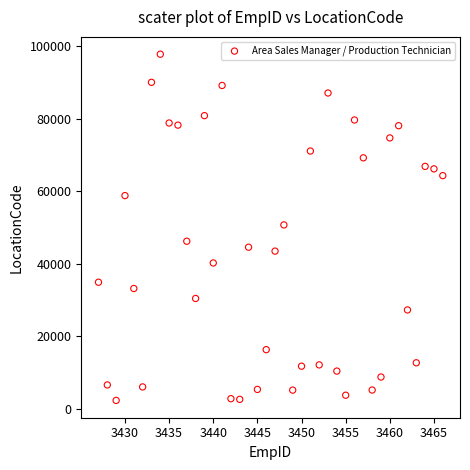

What is the range of Y values (max minus min)?

95426